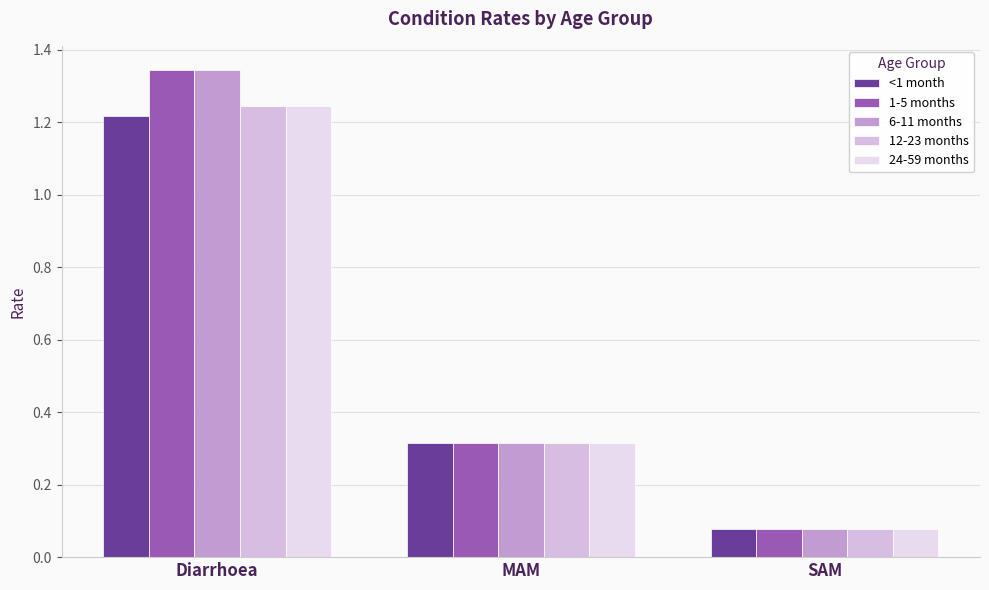

What is the minimum value for <1 month?

0.1